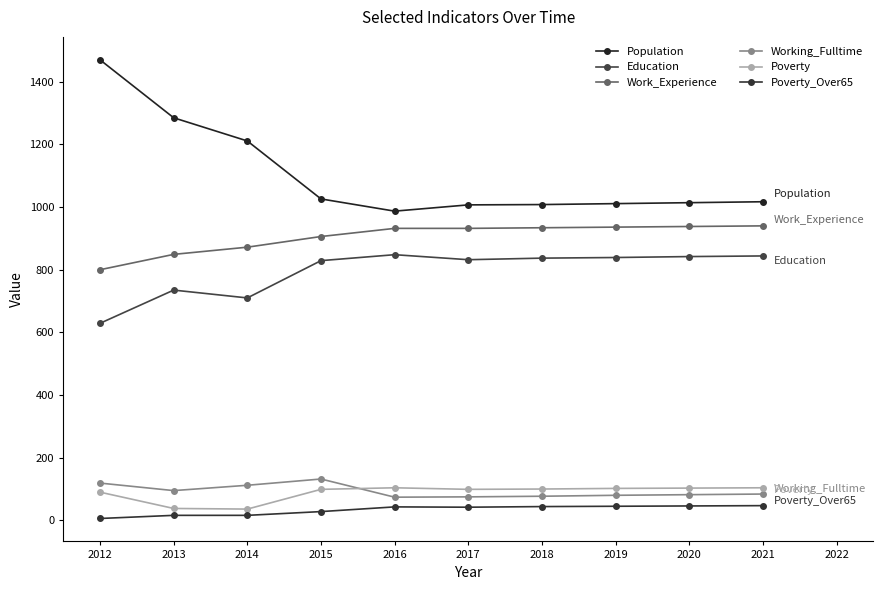

What is the maximum value shown in the chart?

1470